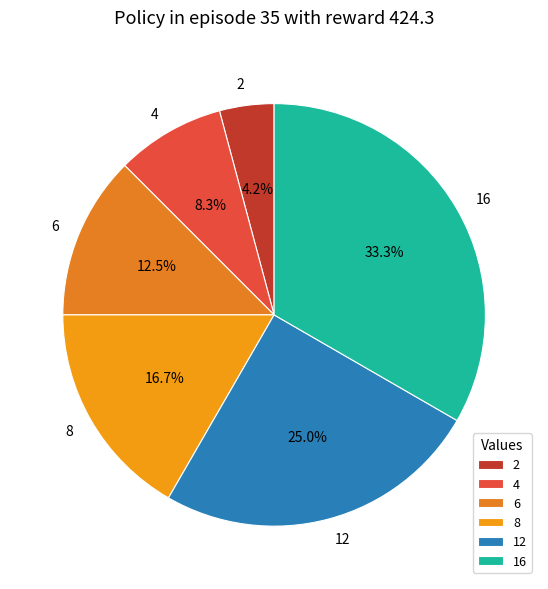

How many slices are in this pie chart?

6